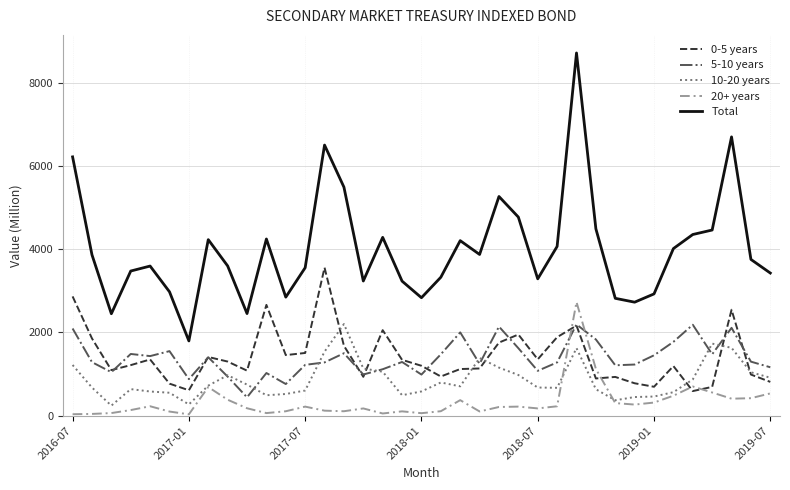

What is the maximum value shown in the chart?

8714.5